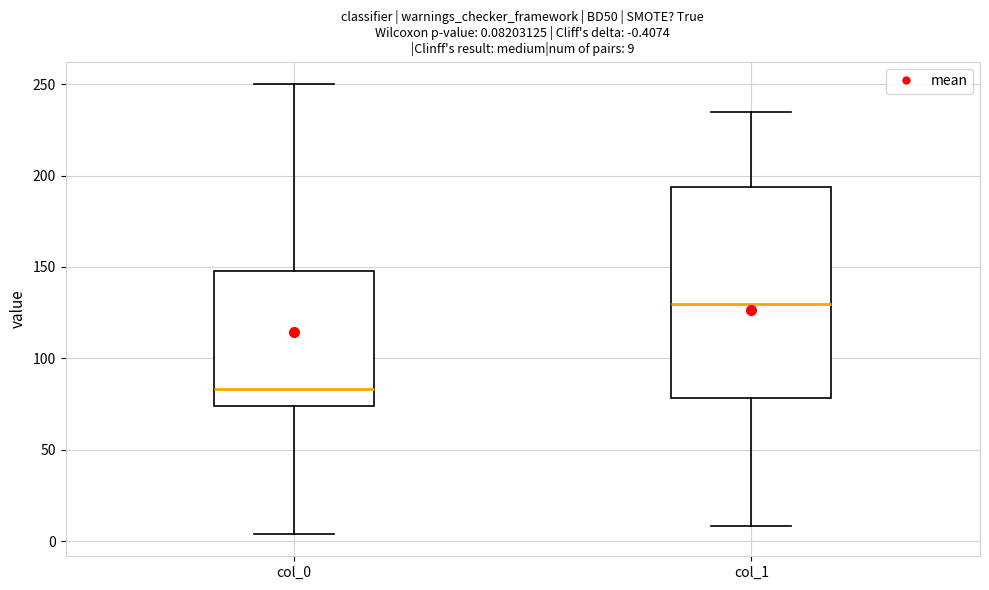

Which box is the tallest, from its lower edge to its upper edge?

col_1